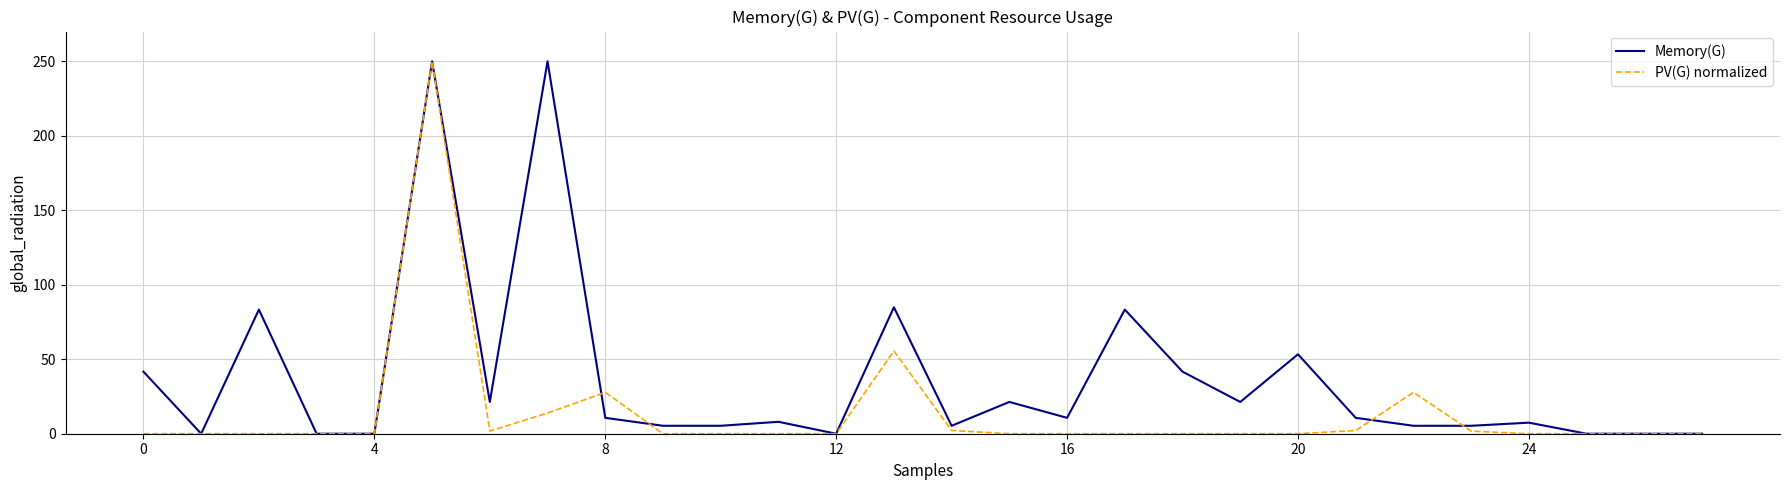

Rank the series by their average value, from lowest to highest.

PV(G) normalized, Memory(G)